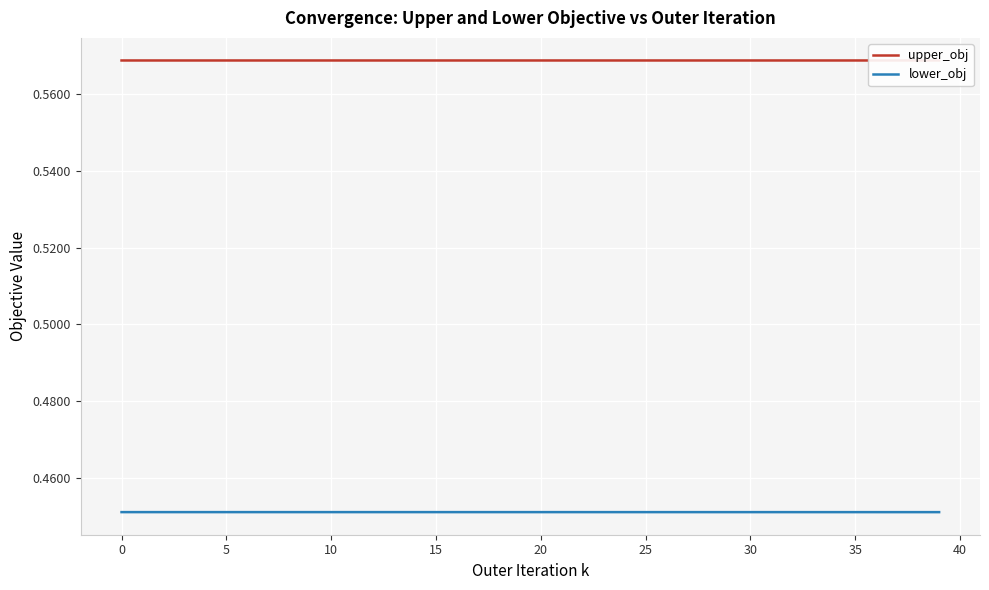

Rank the series at 28 from lowest to highest value.

lower_obj, upper_obj